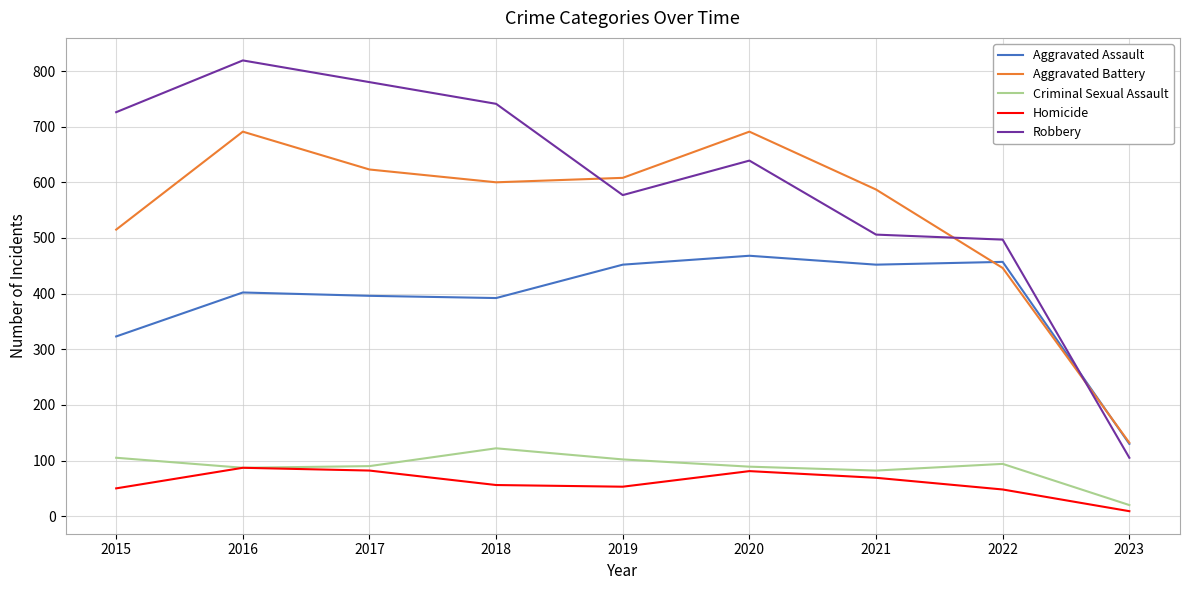

The value of Homicide at 2016 is 43. True or false?

False